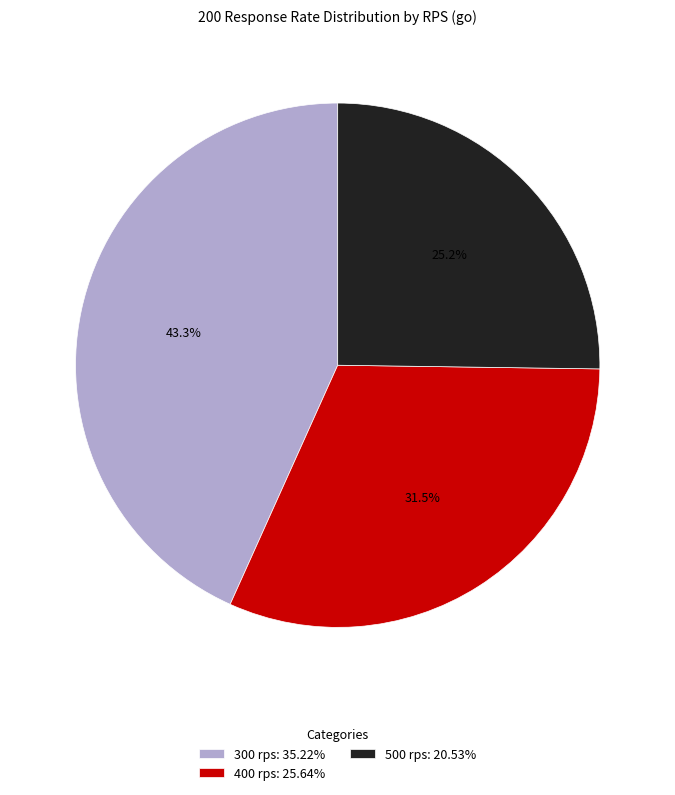

To the nearest percent, what is the average slice percentage?

33%